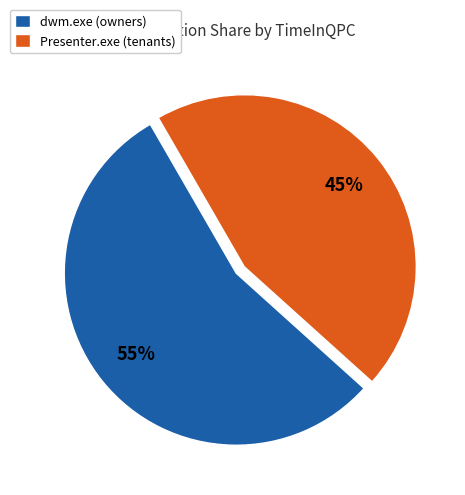

True or false: dwm.exe (owners) accounts for 69% of the total.

False